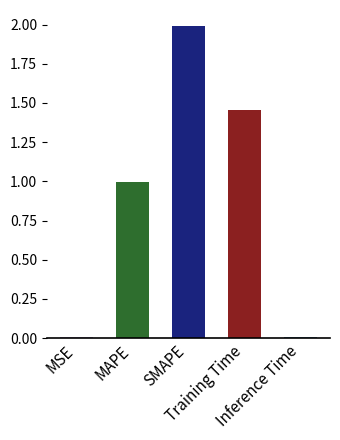

What is the value of the 3rd bar from the left?

2.0